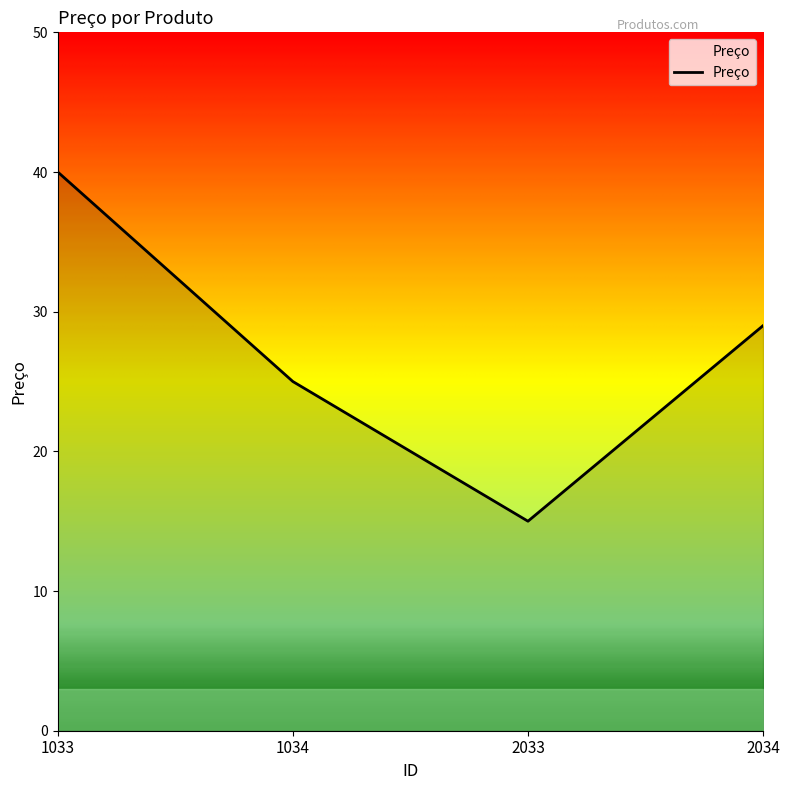

What is the difference between the values at 2033 and 2034?

14